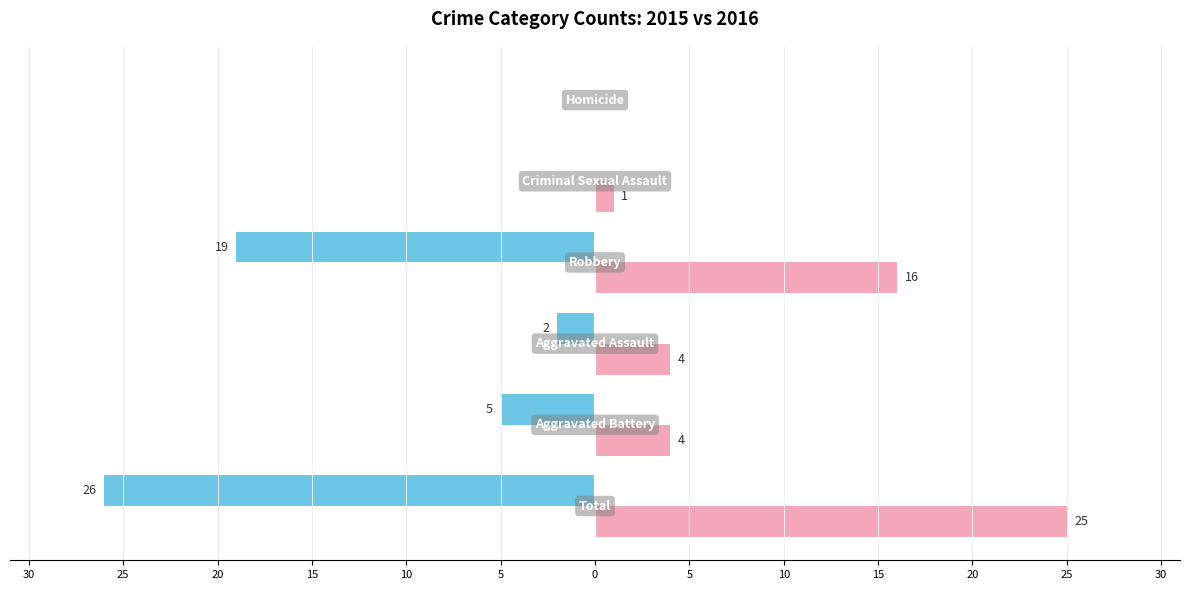

What are all the series names shown in the legend?

2015, 2016